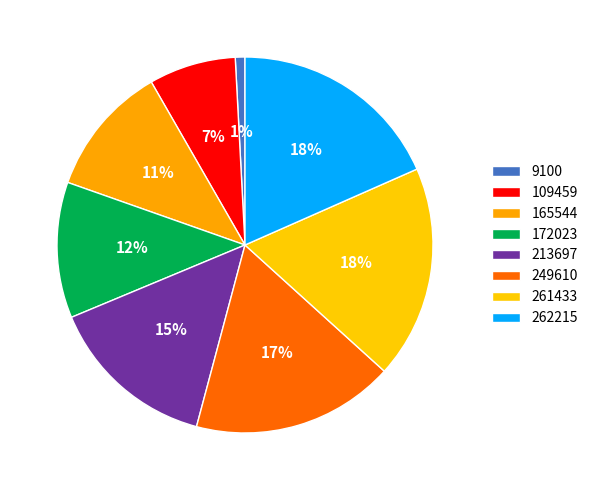

The 9100 slice represents 11% of the pie. True or false?

False